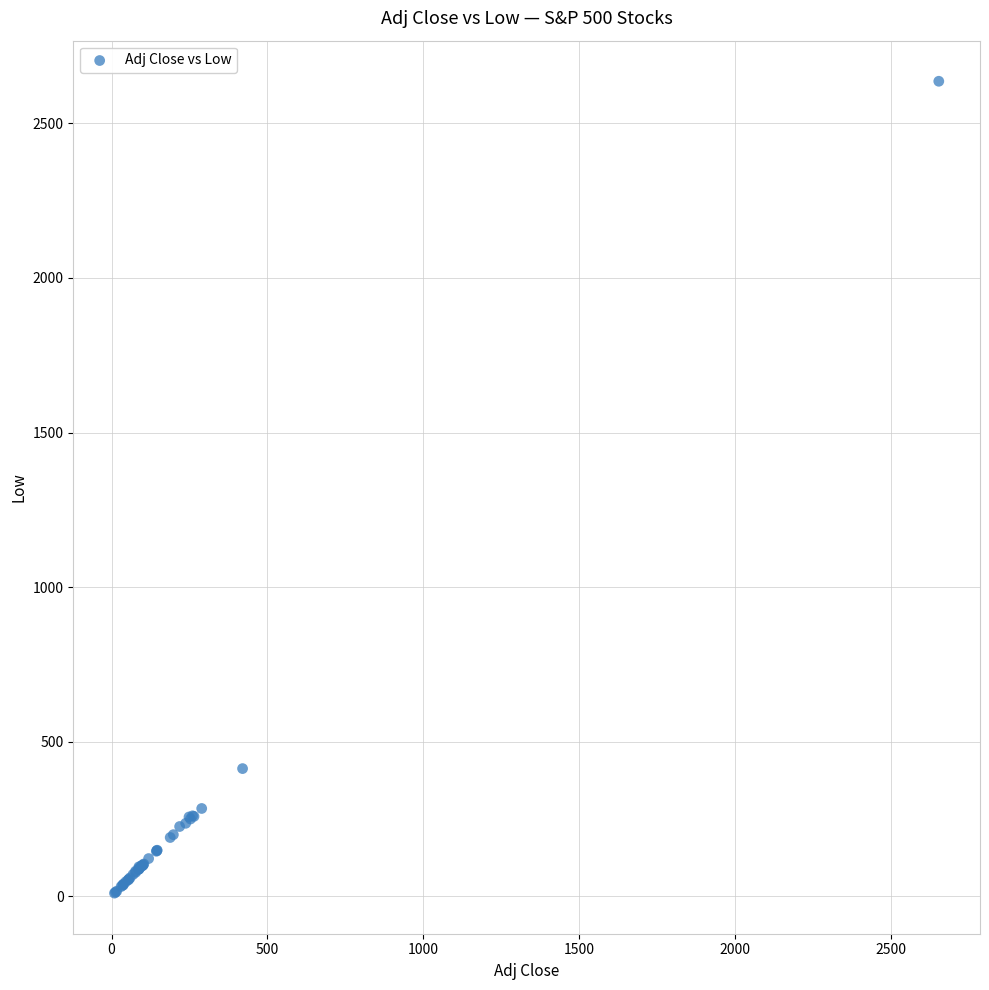

What Y value in the scatter plot is closest to 1323?

413.0